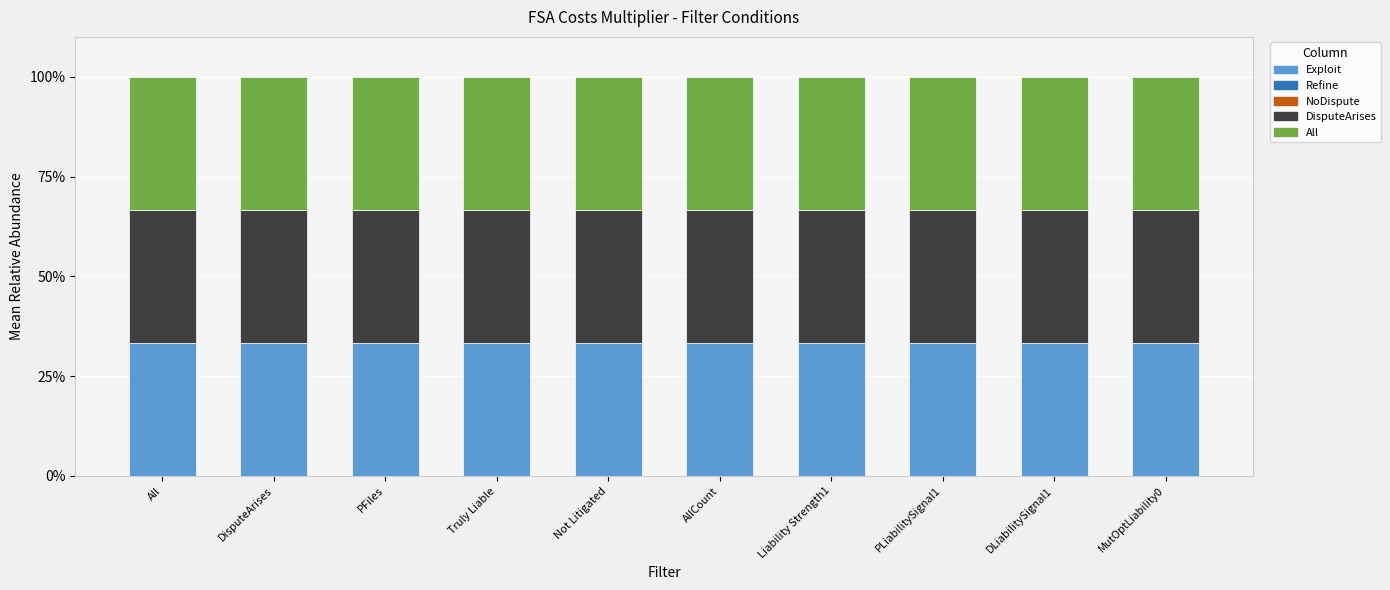

What is the difference between the highest and lowest values at Liability Strength1?

33.3